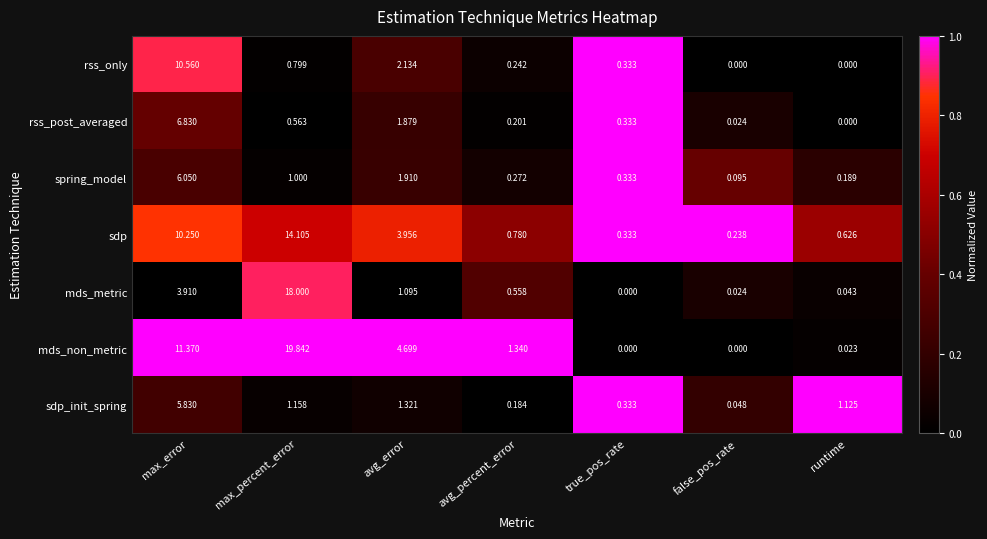

Which category has the highest value in the mds_non_metric series?

max_percent_error